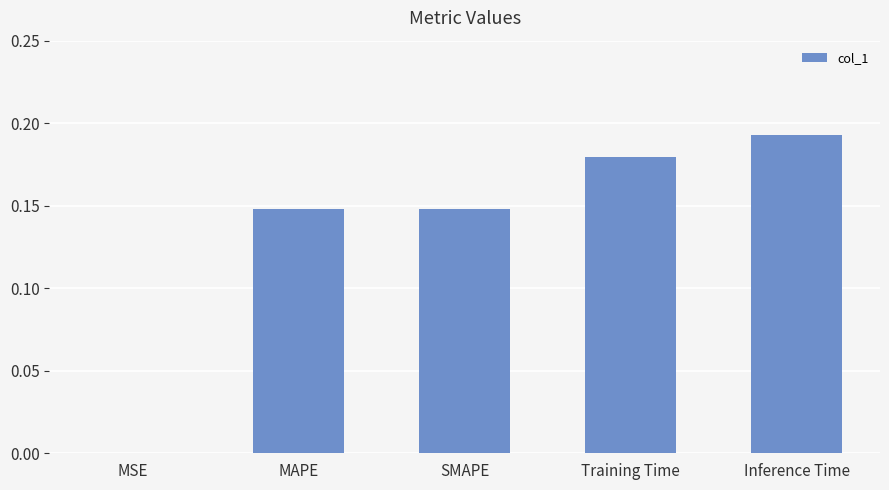

What is the sum of all values?

0.7